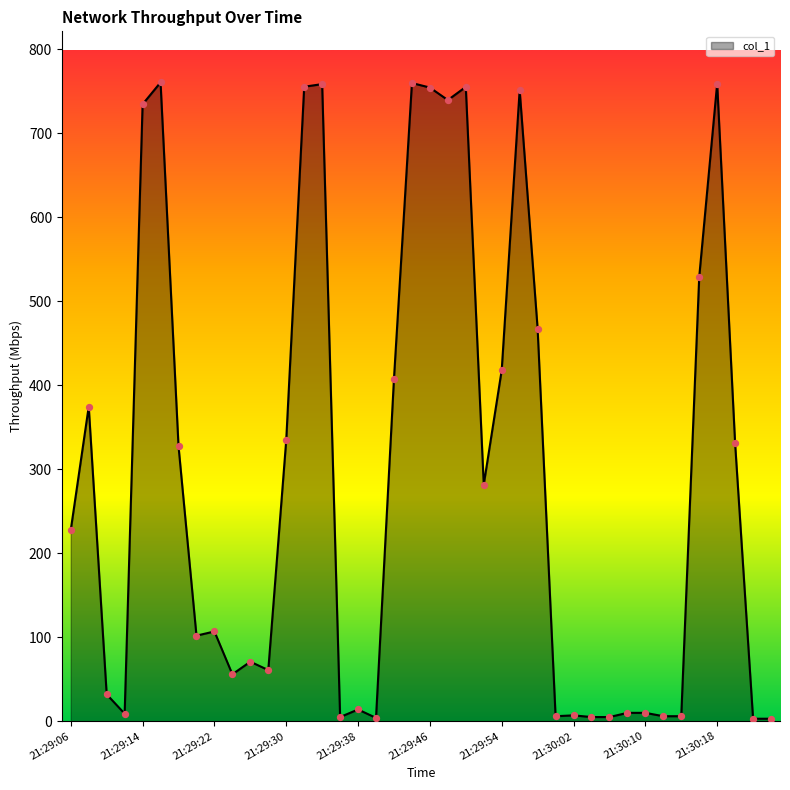

What is the greatest value displayed?

760.5